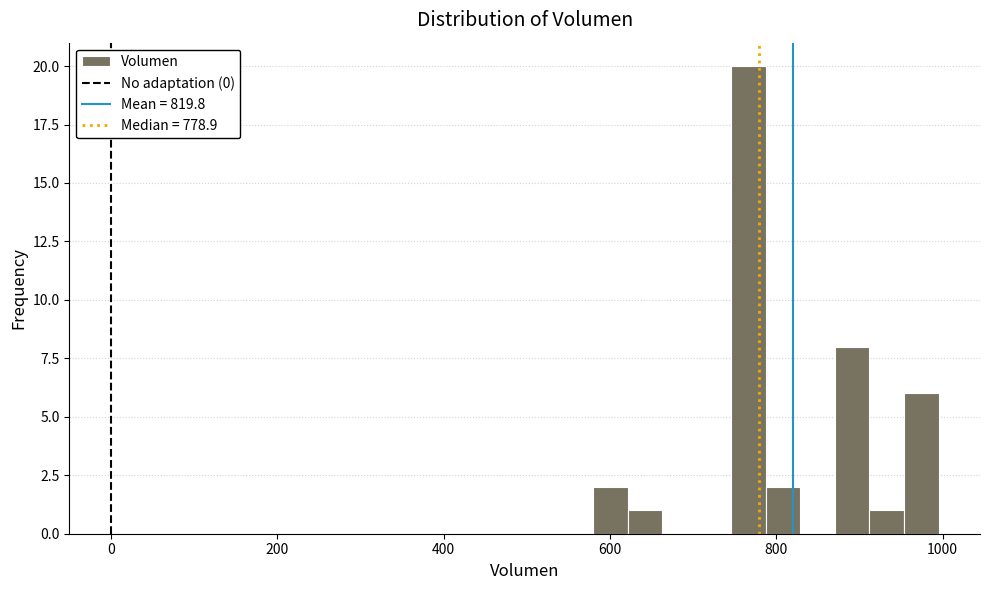

Around what value on the x-axis is the tallest bar? Give the approximate position of its centre, as read against the axis.

760